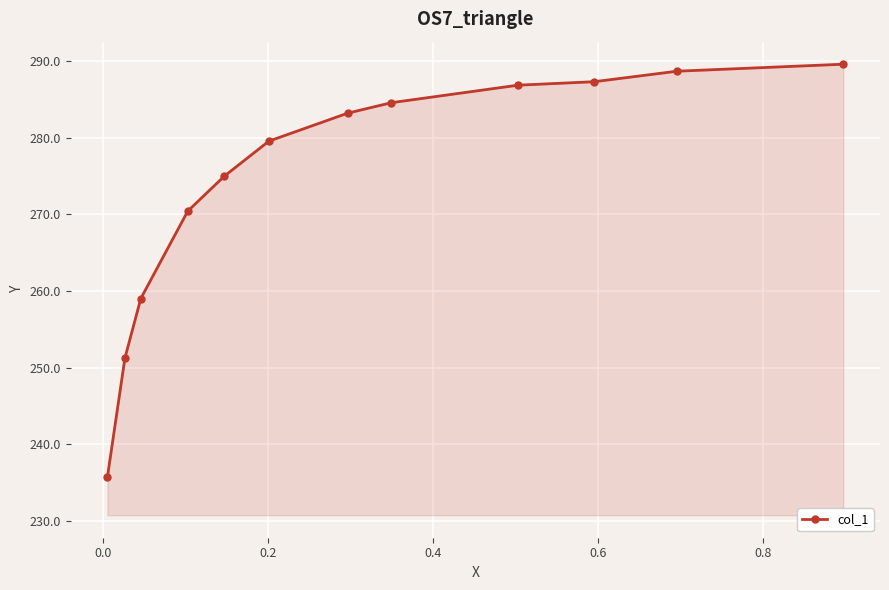

True or false: there are more than 2 points higher than both neighbors.

False